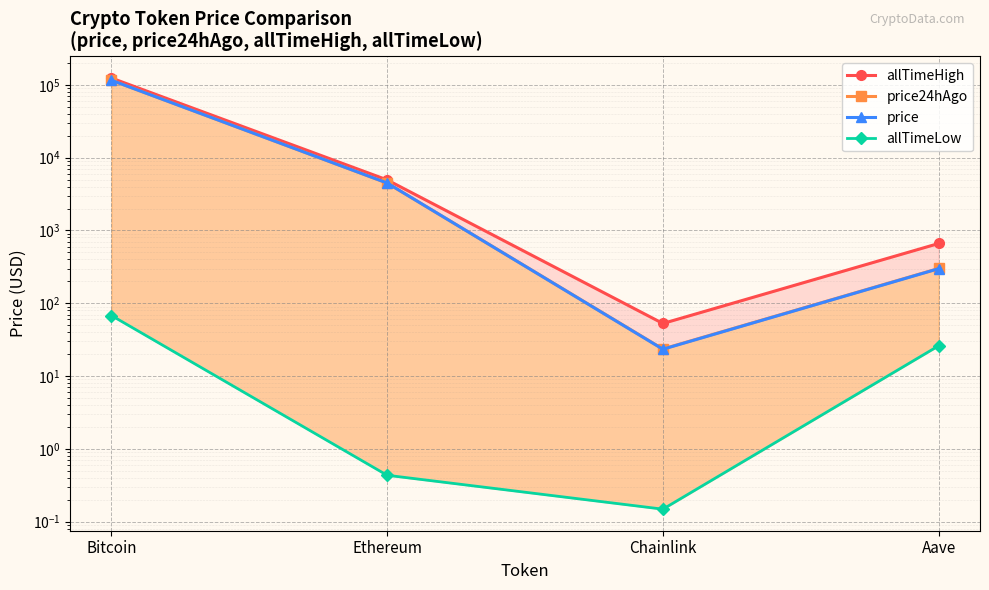

True or false: price24hAgo has more than 2 points higher than both neighbors.

False